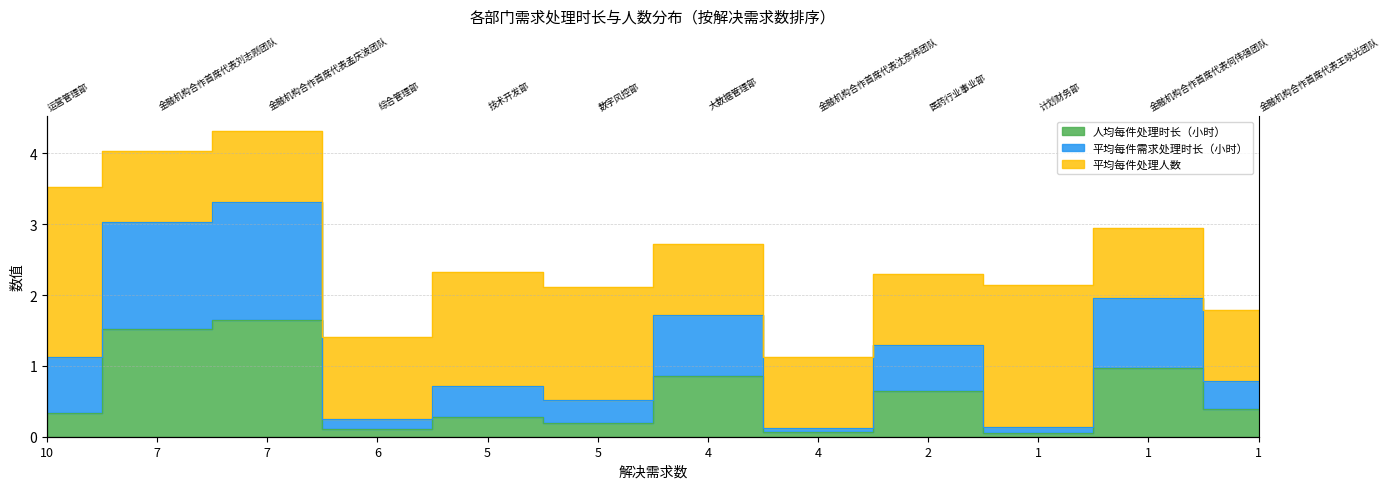

What is the sum of the 人均每件处理时长（小时） values at 4 and 1?

0.9